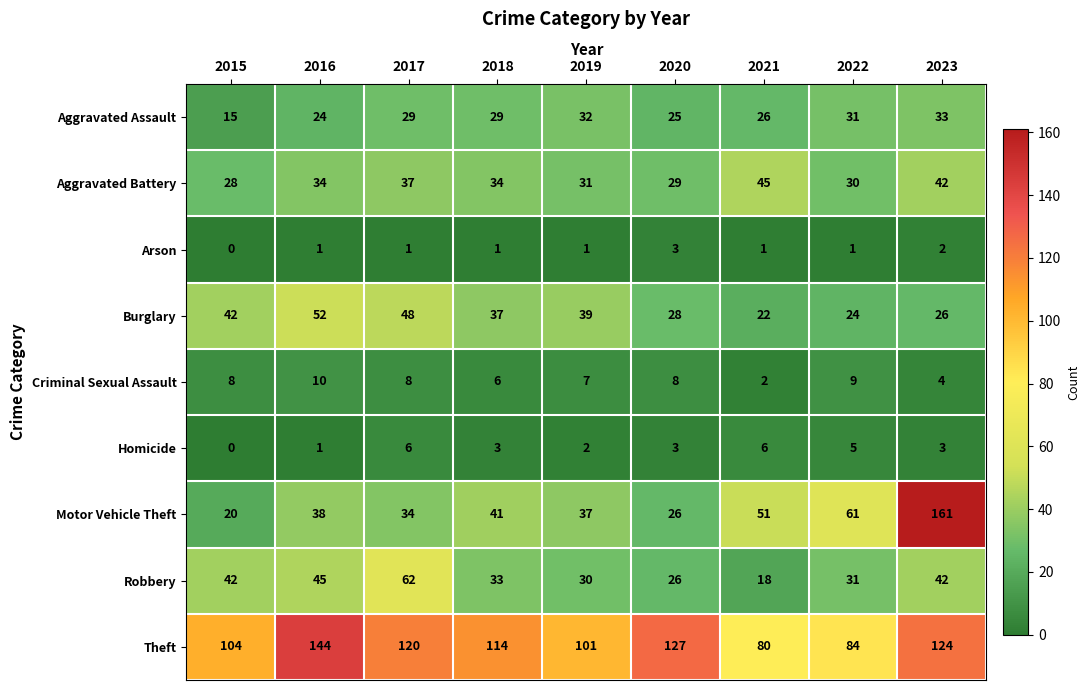

What is the average value of the Aggravated Battery series?

34